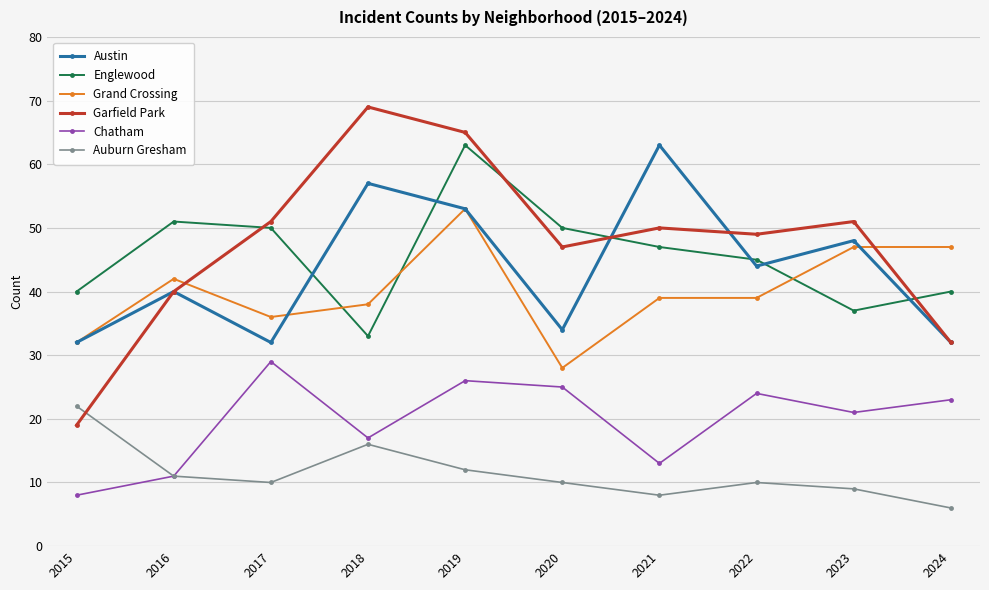

Which label corresponds to the largest value in the chart?

2018